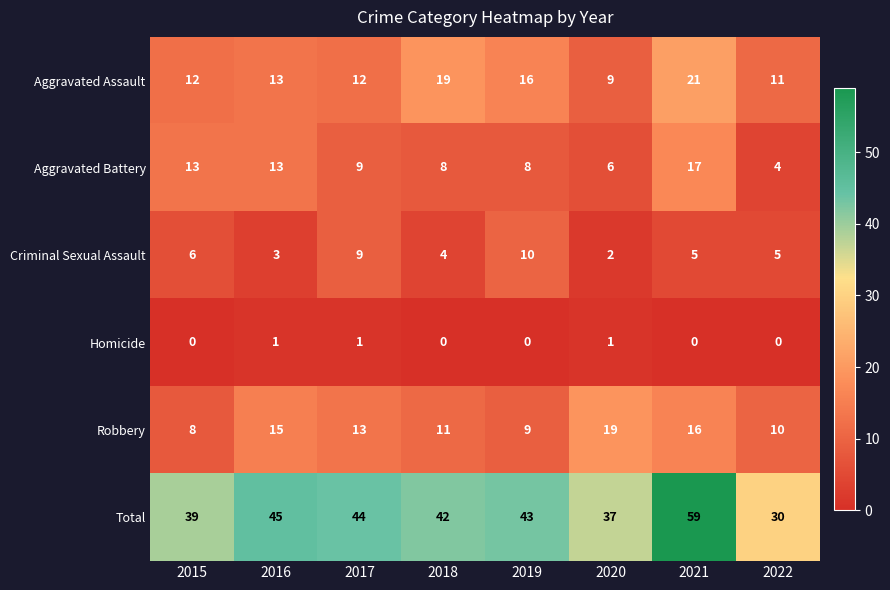

Rank the series by their maximum value, from lowest to highest.

Homicide, Criminal Sexual Assault, Aggravated Battery, Robbery, Aggravated Assault, Total